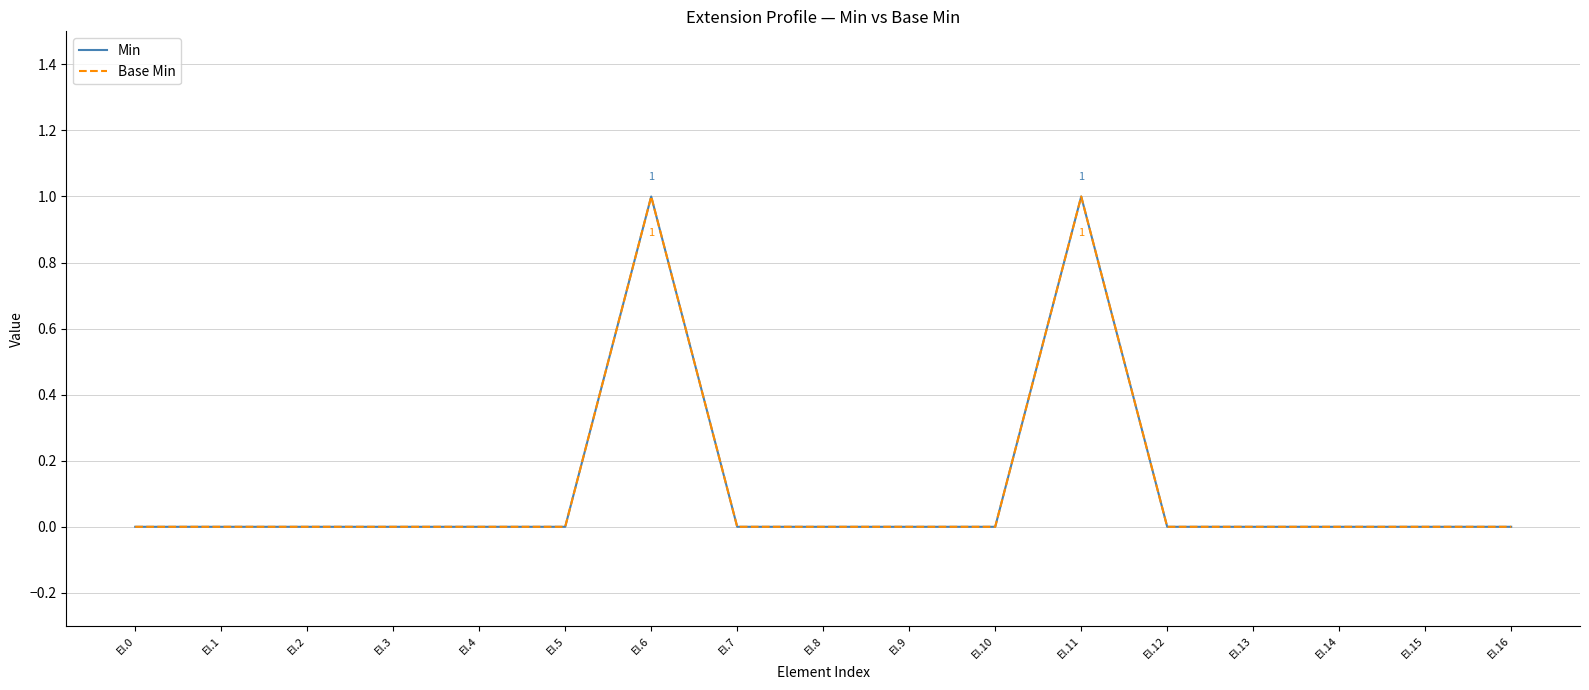

Does the chart display data point markers on the line(s)?

No